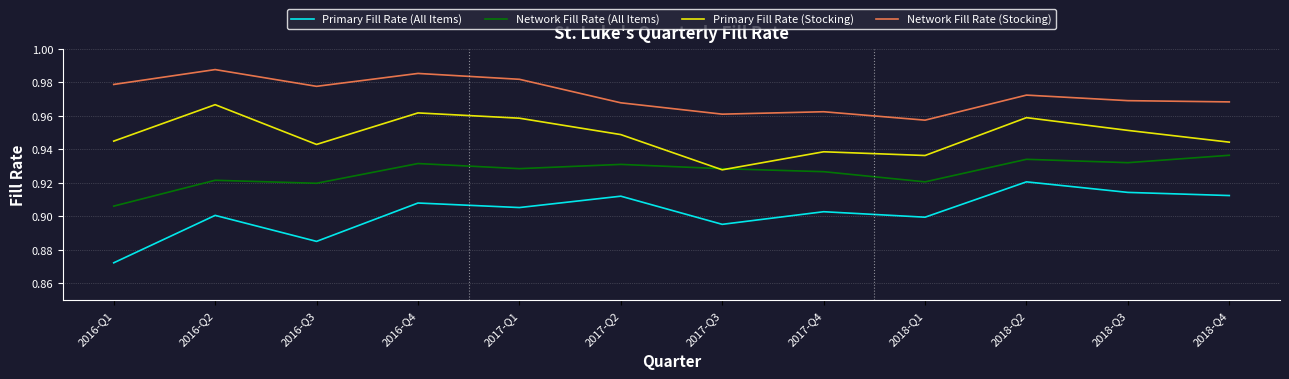

At which label is Primary Fill Rate (All Items) closest to 0?

2016-Q1